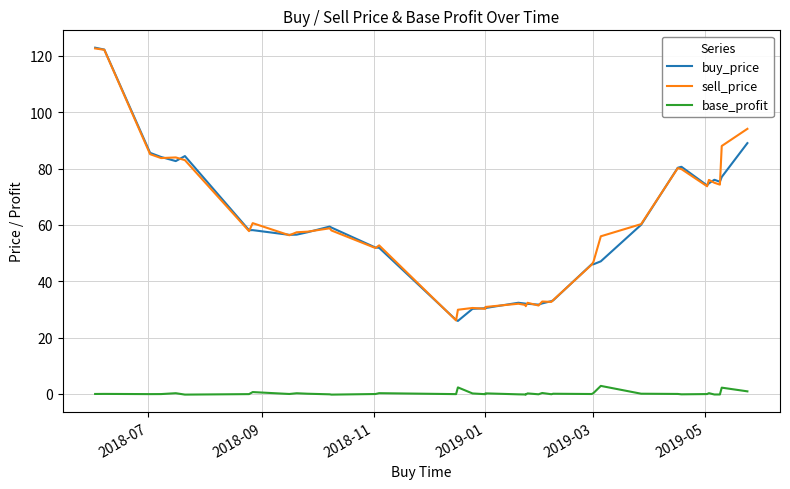

True or false: base_profit has a value of -0.1 at 2019-01.

False